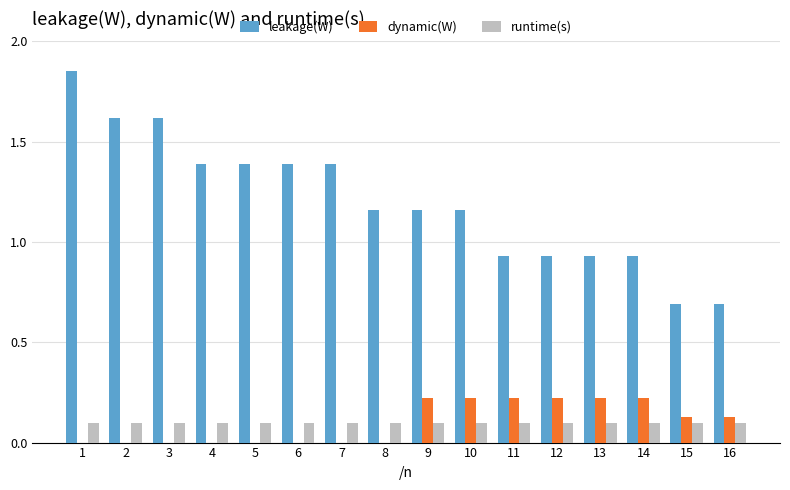

Which series has the largest total across all categories?

leakage(W)